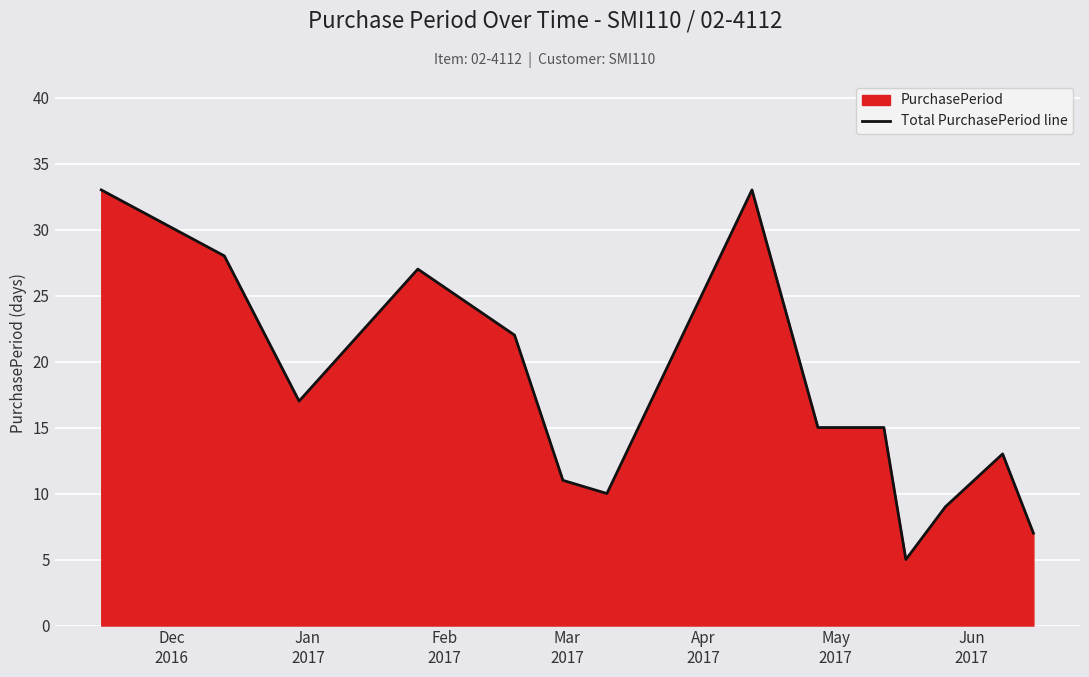

What is the maximum value shown in the chart?

33